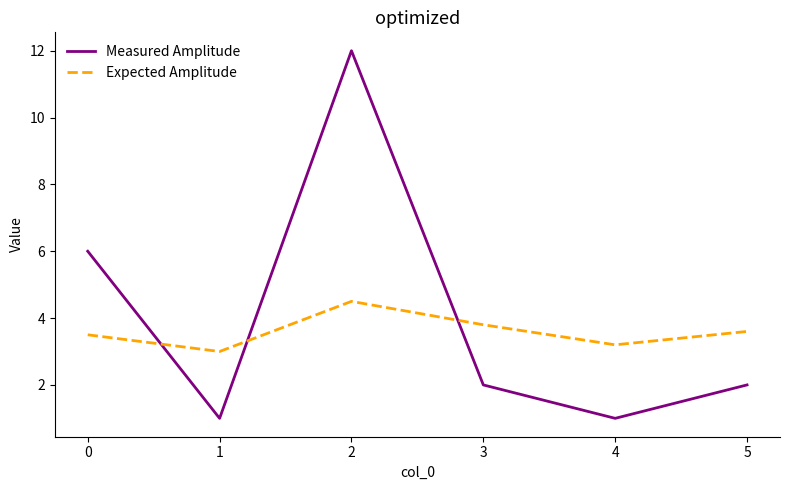

What is the maximum value for Expected Amplitude?

4.5